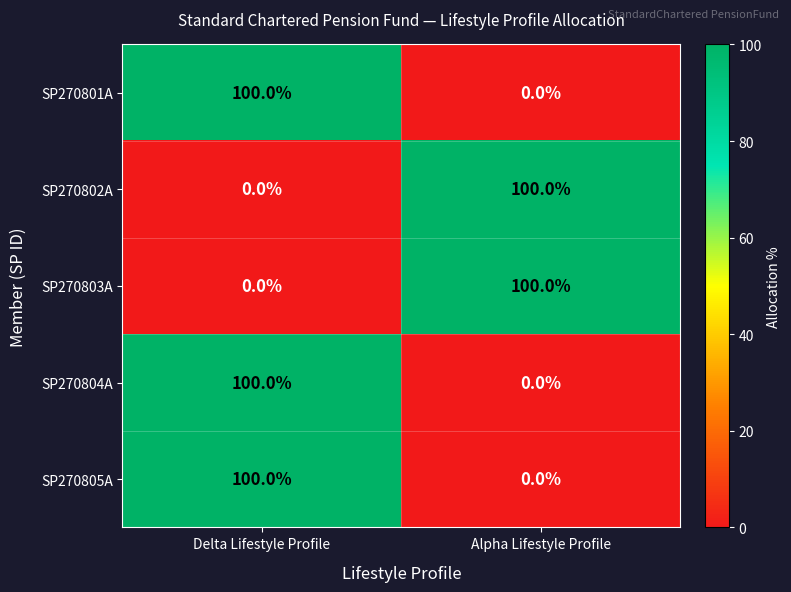

Reading left to right, transcribe all the data shown in this chart.

SP270801A: Delta Lifestyle Profile=100	Alpha Lifestyle Profile=0
SP270802A: Delta Lifestyle Profile=0	Alpha Lifestyle Profile=100
SP270803A: Delta Lifestyle Profile=0	Alpha Lifestyle Profile=100
SP270804A: Delta Lifestyle Profile=100	Alpha Lifestyle Profile=0
SP270805A: Delta Lifestyle Profile=100	Alpha Lifestyle Profile=0